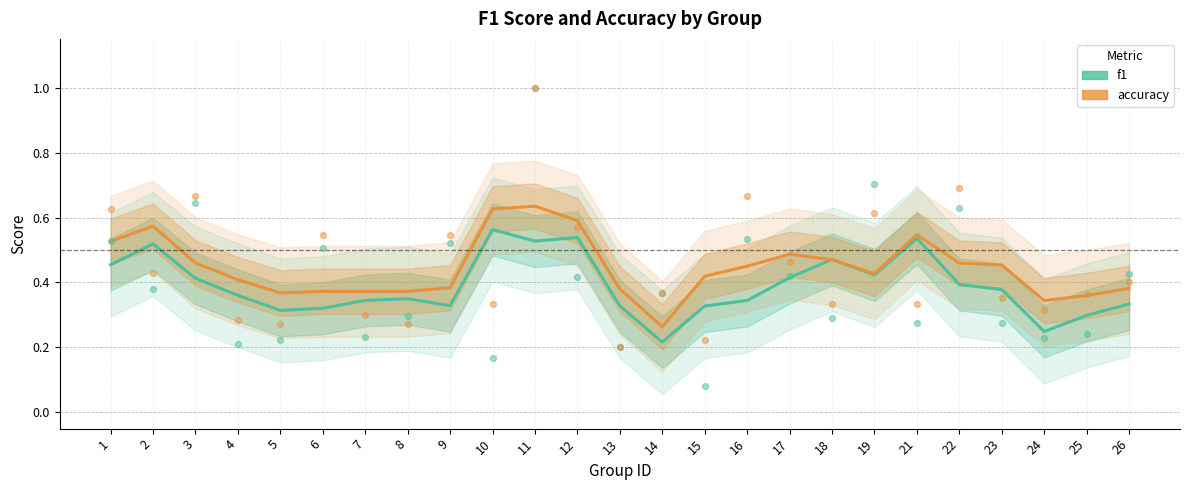

At how many categories does at least one series exceed 0?

25